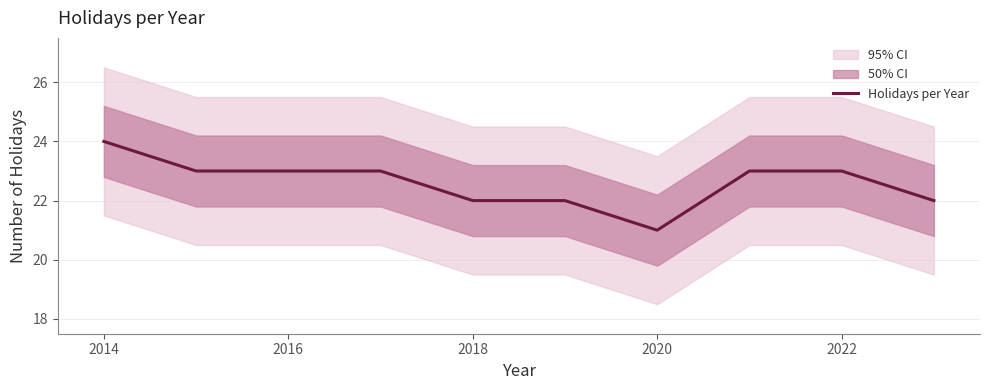

What is the maximum value for Holidays per Year?

24